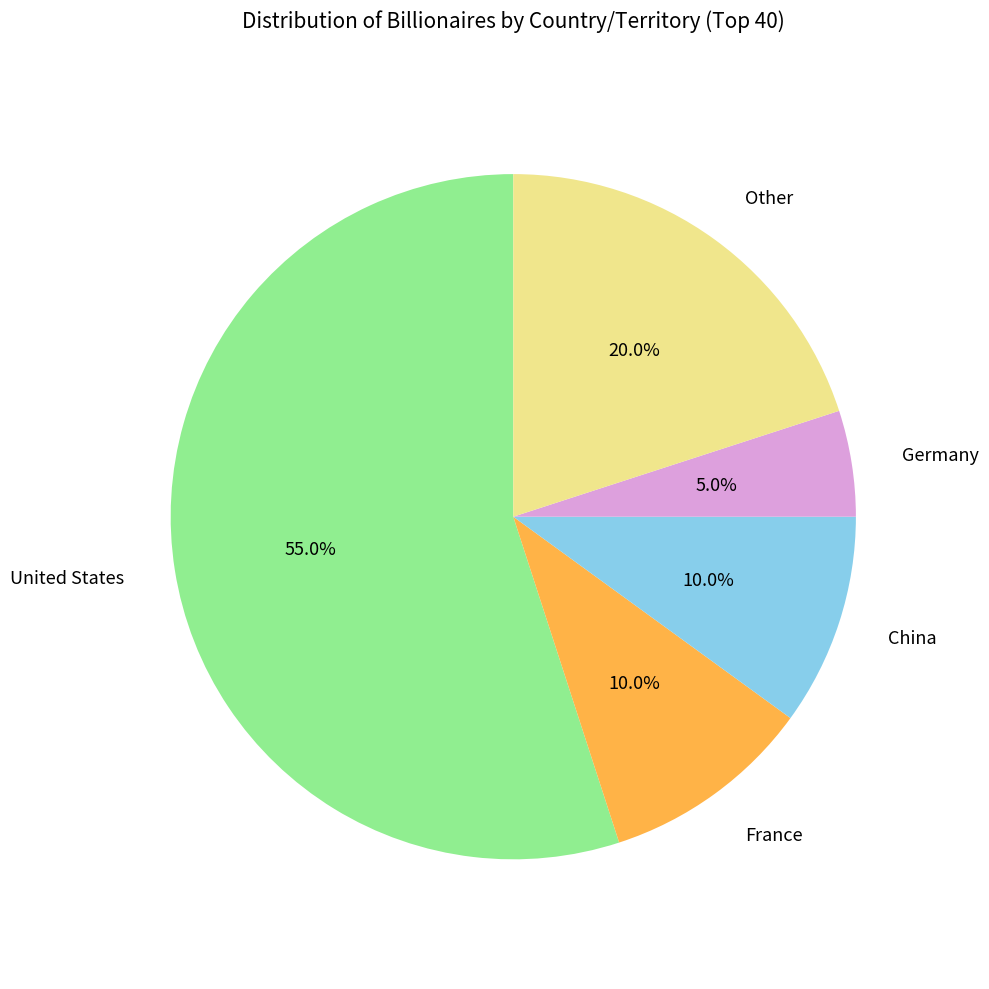

Which slice is the smallest?

Germany